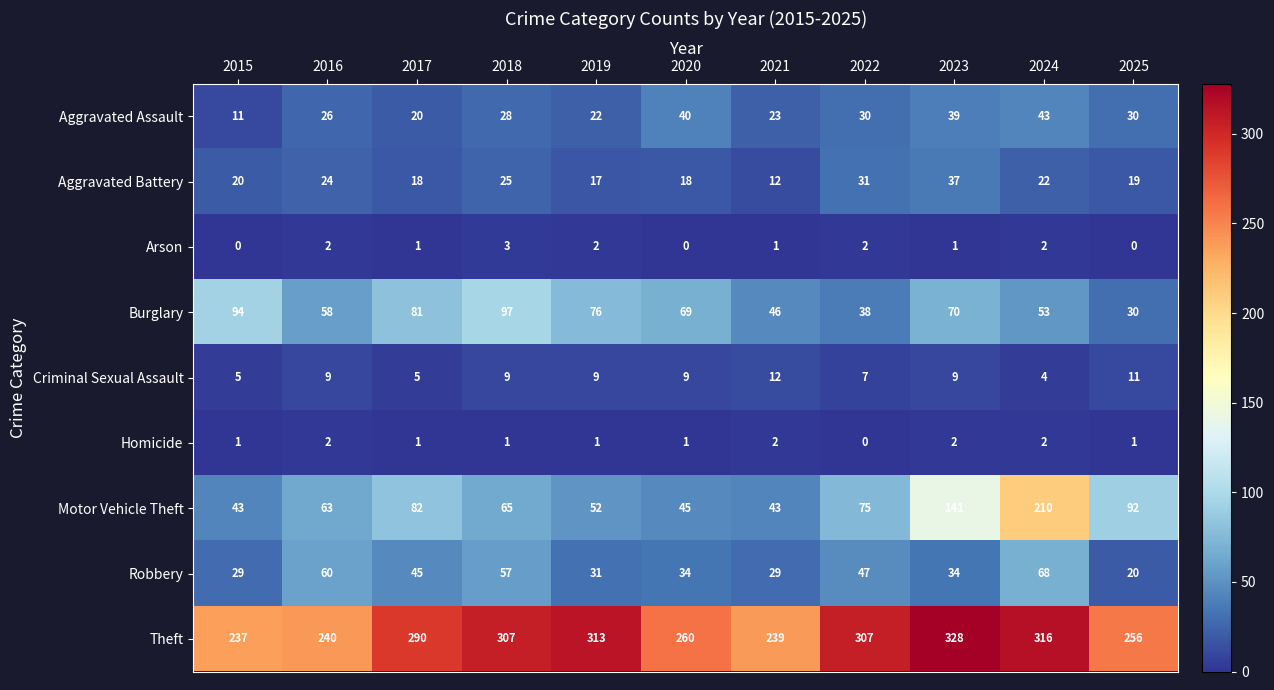

What is the total value across all series at 2015?

440